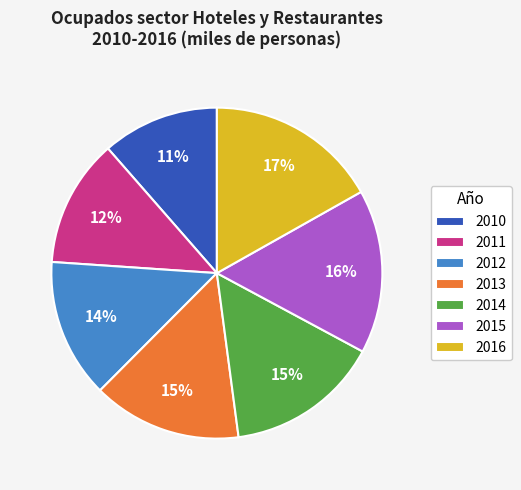

What is the ratio of the value at 2010 to the value at 2015?

0.7